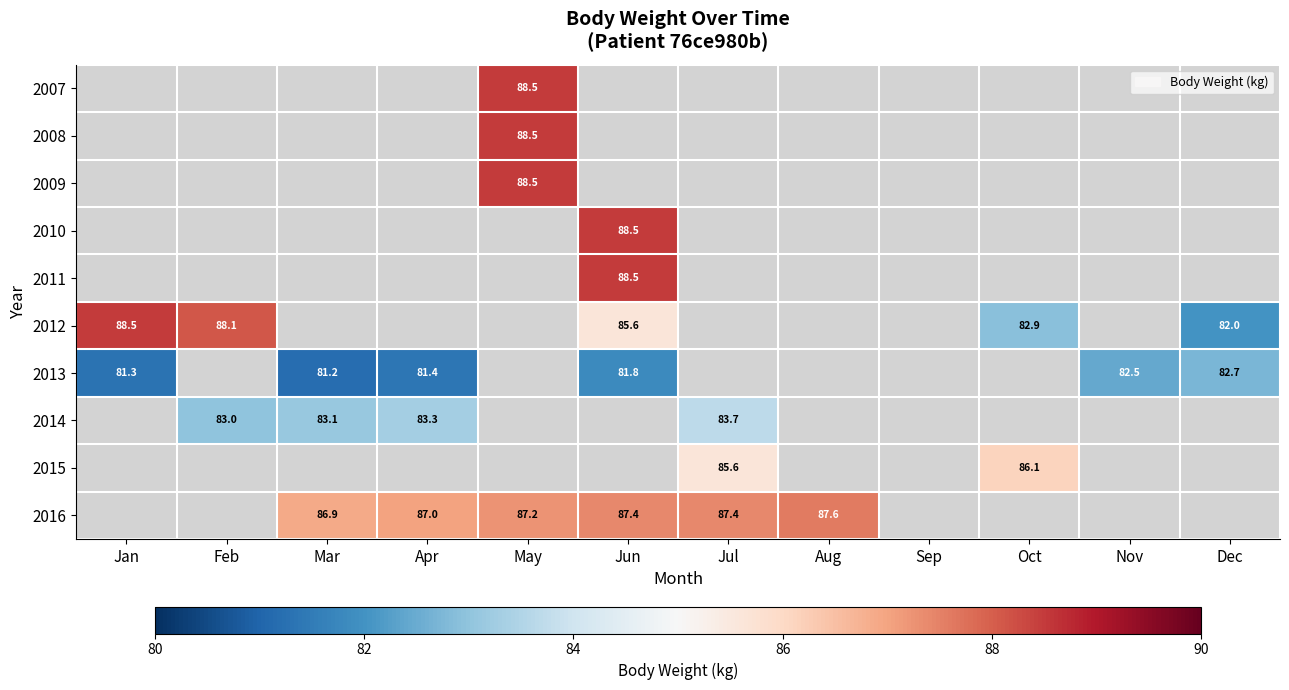

Between Nov and Mar, which is larger?

Mar